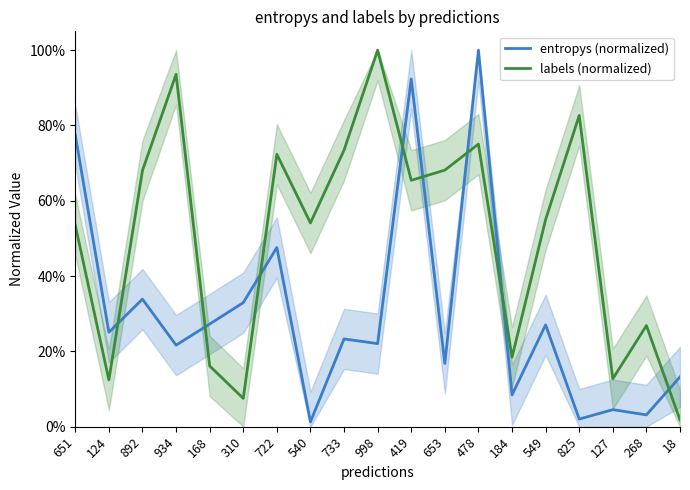

Reading left to right, transcribe all the data shown in this chart.

entropys (normalized): 651=0.8	124=0.3	892=0.3	934=0.2	168=0.3	310=0.3	722=0.5	540=0.0	733=0.2	998=0.2	419=0.9	653=0.2	478=1.0	184=0.1	549=0.3	825=0.0	127=0.0	268=0.0	18=0.1
labels (normalized): 651=0.5	124=0.1	892=0.7	934=0.9	168=0.2	310=0.1	722=0.7	540=0.5	733=0.7	998=1.0	419=0.7	653=0.7	478=0.8	184=0.2	549=0.6	825=0.8	127=0.1	268=0.3	18=0.0